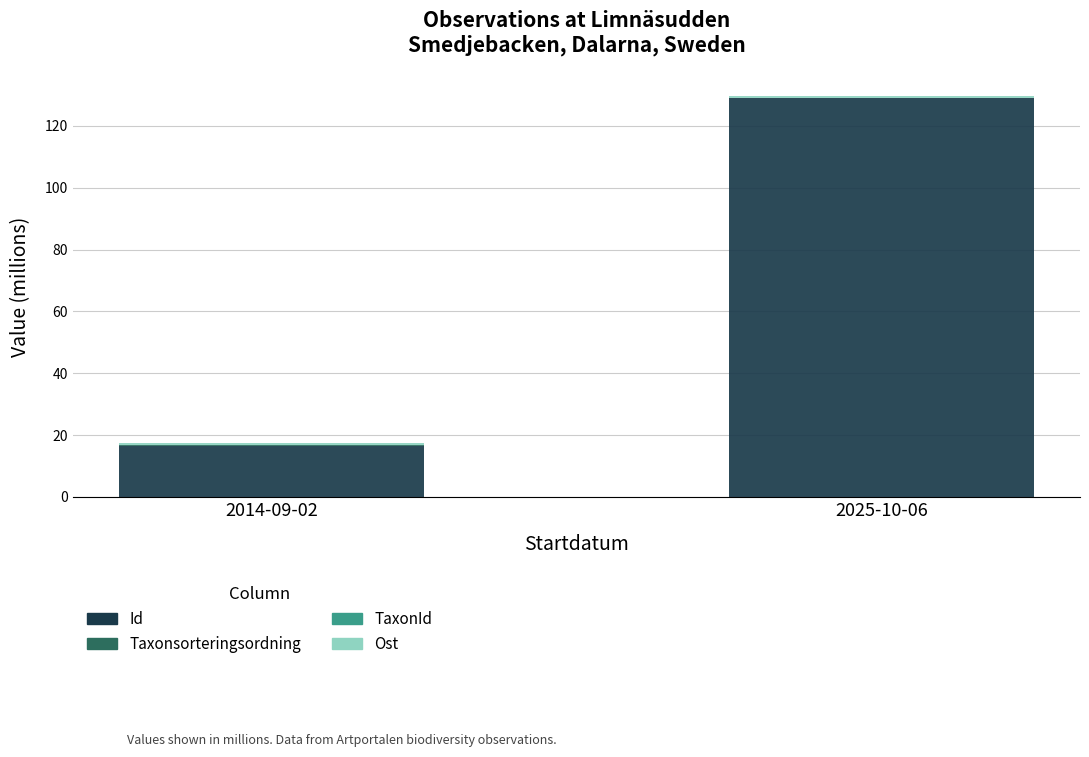

What is the highest value of the Id series?

129.0